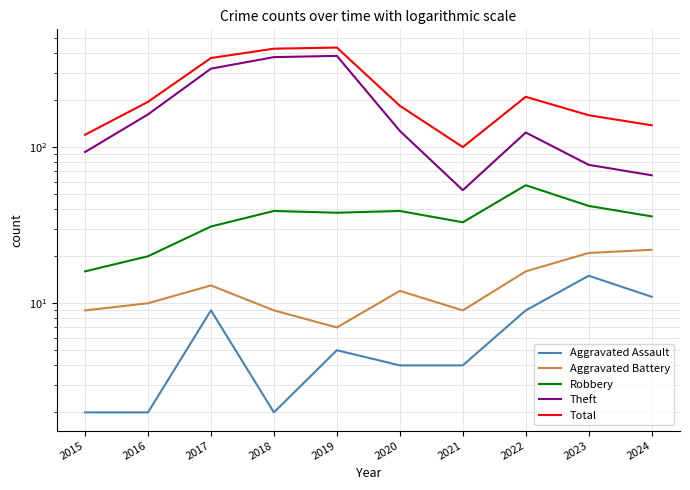

List the labels in order of Theft value, largest first.

2019, 2018, 2017, 2016, 2020, 2022, 2015, 2023, 2024, 2021